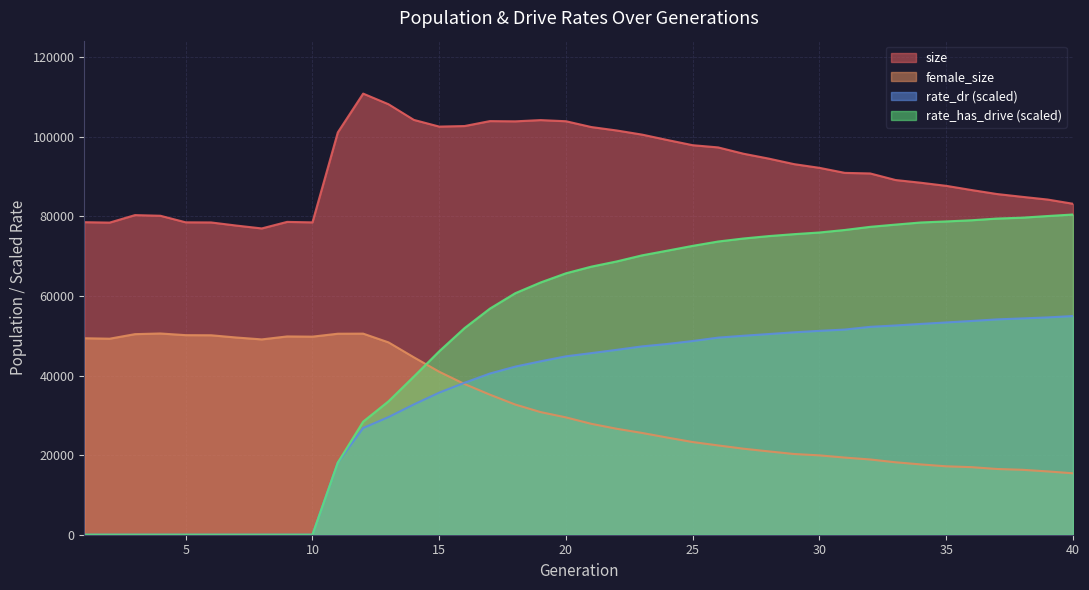

Reading left to right, what are all the values shown in this chart?

size: 78546.0	78441.0	80325.0	80163.0	78513.0	78481.0	77694.0	76976.0	78620.0	78498.0	101109.0	110860.0	108187.0	104254.0	102569.0	102709.0	103951.0	103890.0	104203.0	103914.0	102456.0	101595.0	100557.0	99199.0	97890.0	97341.0	95754.0	94521.0	93132.0	92201.0	90937.0	90794.0	89143.0	88455.0	87679.0	86623.0	85622.0	84916.0	84235.0	83174.0
female_size: 49378.0	49263.0	50408.0	50575.0	50155.0	50127.0	49560.0	49089.0	49831.0	49780.0	50514.0	50537.0	48342.0	44587.0	40961.0	37876.0	35200.0	32717.0	30819.0	29489.0	27874.0	26632.0	25582.0	24416.0	23293.0	22443.0	21621.0	20942.0	20286.0	19943.0	19387.0	18913.0	18206.0	17667.0	17194.0	16981.0	16521.0	16318.0	15911.0	15436.0
rate_dr: 0.0	0.0	0.0	0.0	0.0	0.0	0.0	0.0	0.0	0.0	18126.2	26821.1	29566.1	32744.2	35710.0	38193.4	40512.0	42247.1	43580.3	44832.6	45639.3	46460.9	47328.9	47938.5	48679.5	49529.9	50003.1	50433.7	50867.2	51235.9	51560.9	52241.6	52584.4	52977.2	53347.5	53717.1	54117.0	54359.1	54611.7	54956.7
rate_has_drive: 0.0	0.0	0.0	0.0	0.0	0.0	0.0	0.0	0.0	0.0	18126.2	28424.1	33528.8	39756.7	46098.2	51932.8	56827.1	60696.1	63397.8	65700.7	67371.5	68680.5	70207.9	71395.2	72597.9	73685.2	74445.4	75050.6	75536.5	75956.6	76589.7	77376.1	77939.5	78473.9	78736.5	79028.9	79457.5	79679.7	80092.9	80476.6